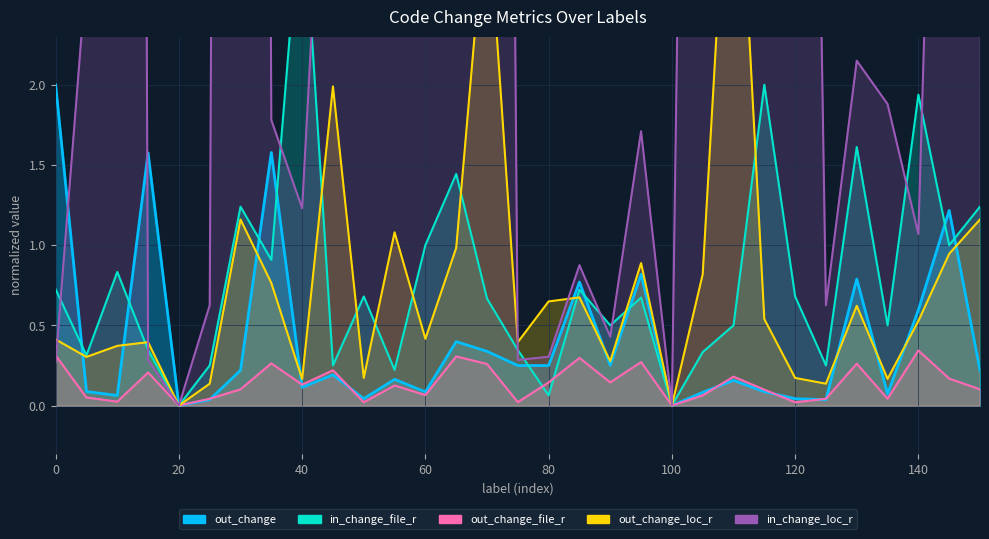

Which series ends up on top after the final intersection of out_change_file_r and in_change_loc_r?

in_change_loc_r